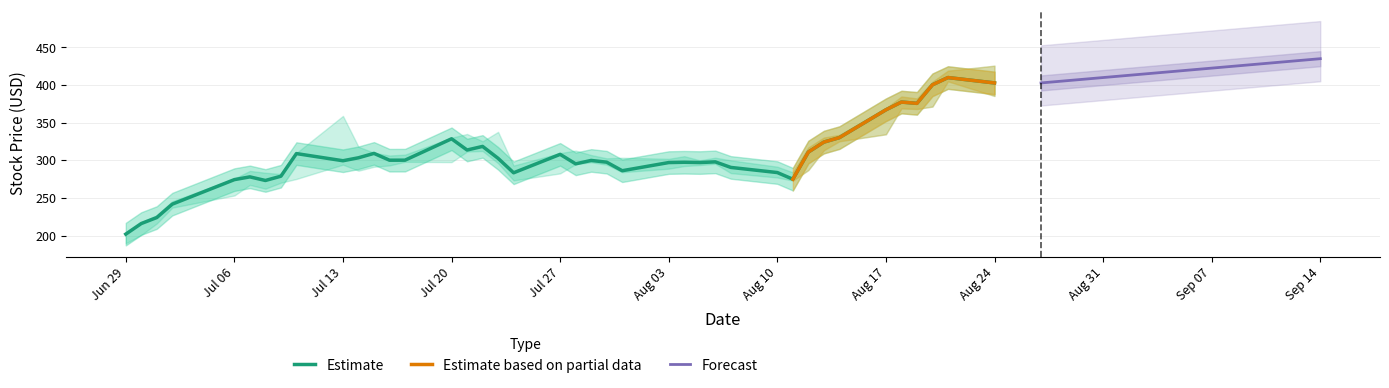

The Estimate series shows 328.6 at Jul 20. True or false?

True